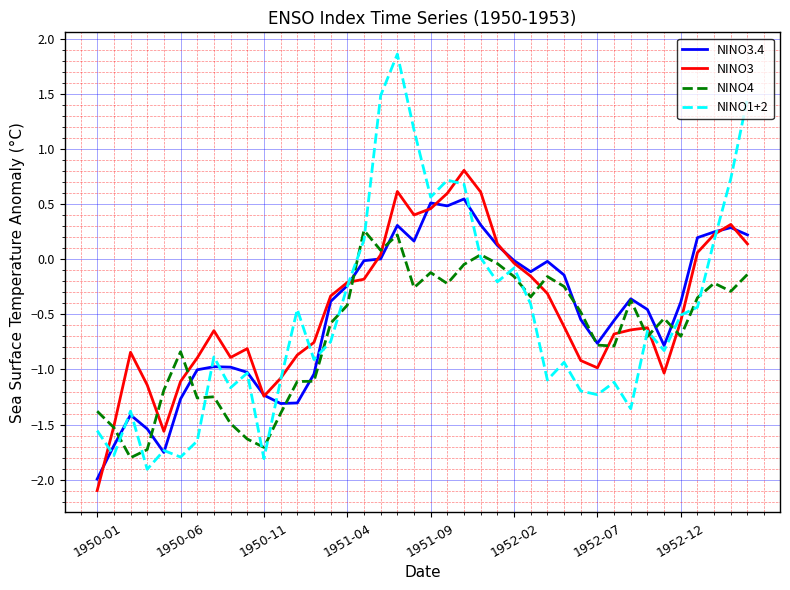

List the series in order of their peak value, lowest first.

NINO4, NINO3.4, NINO3, NINO1+2